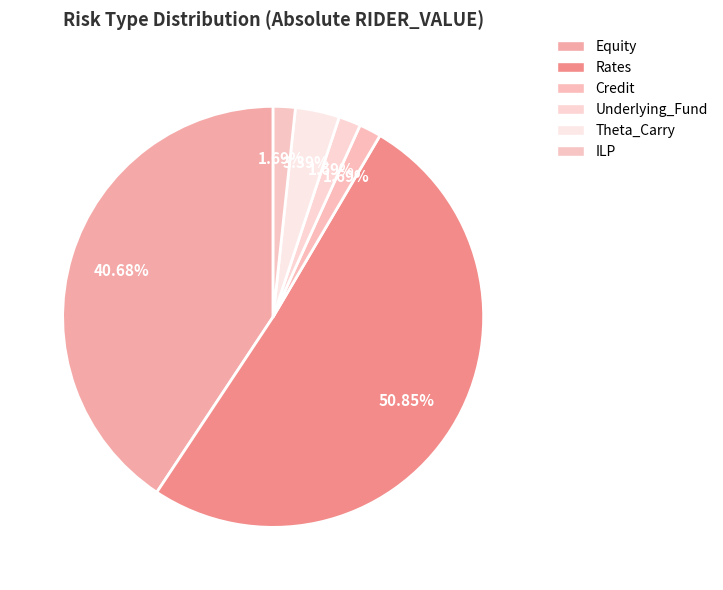

Count the number of slices in the pie.

6